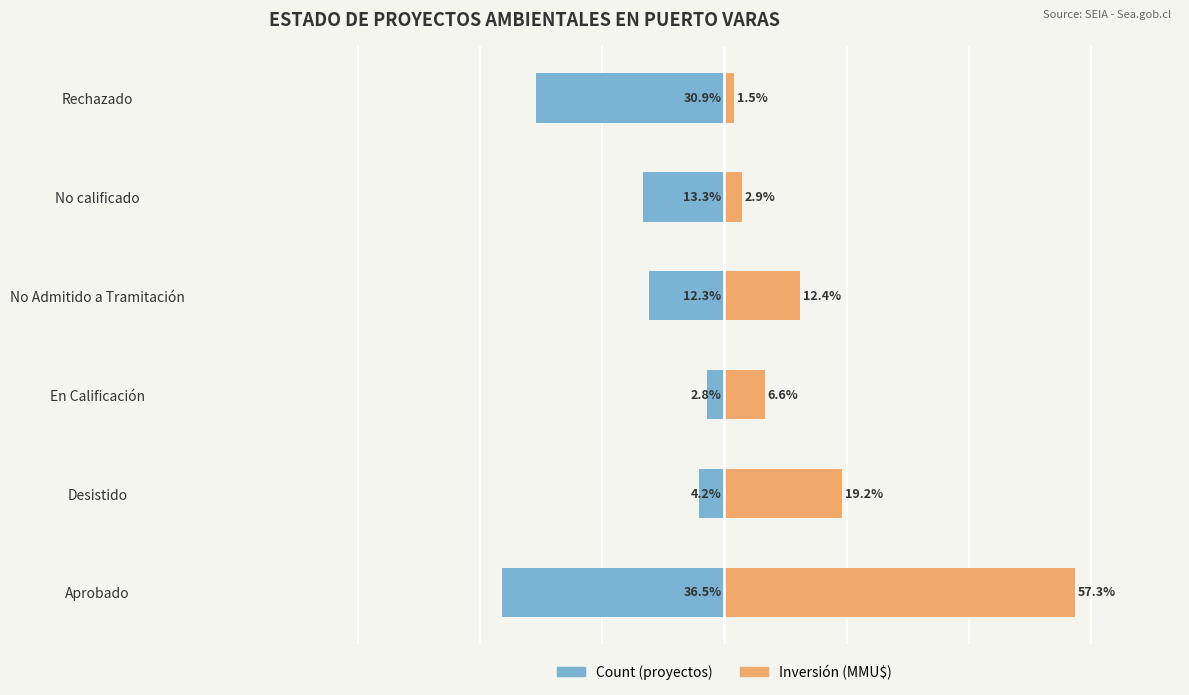

What is the average value of the Inversión (MMU$) series?

16.7